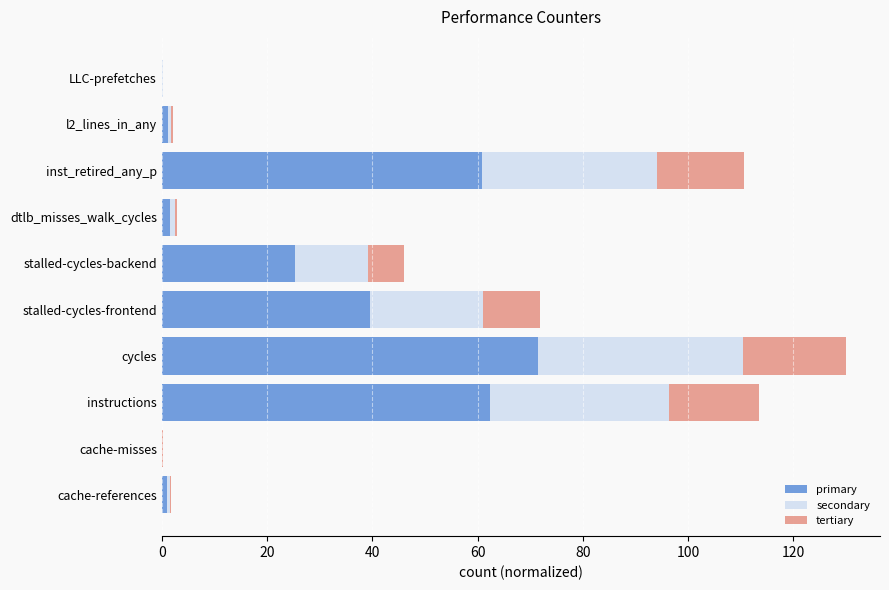

What is the total value across all series at cycles?

130.0